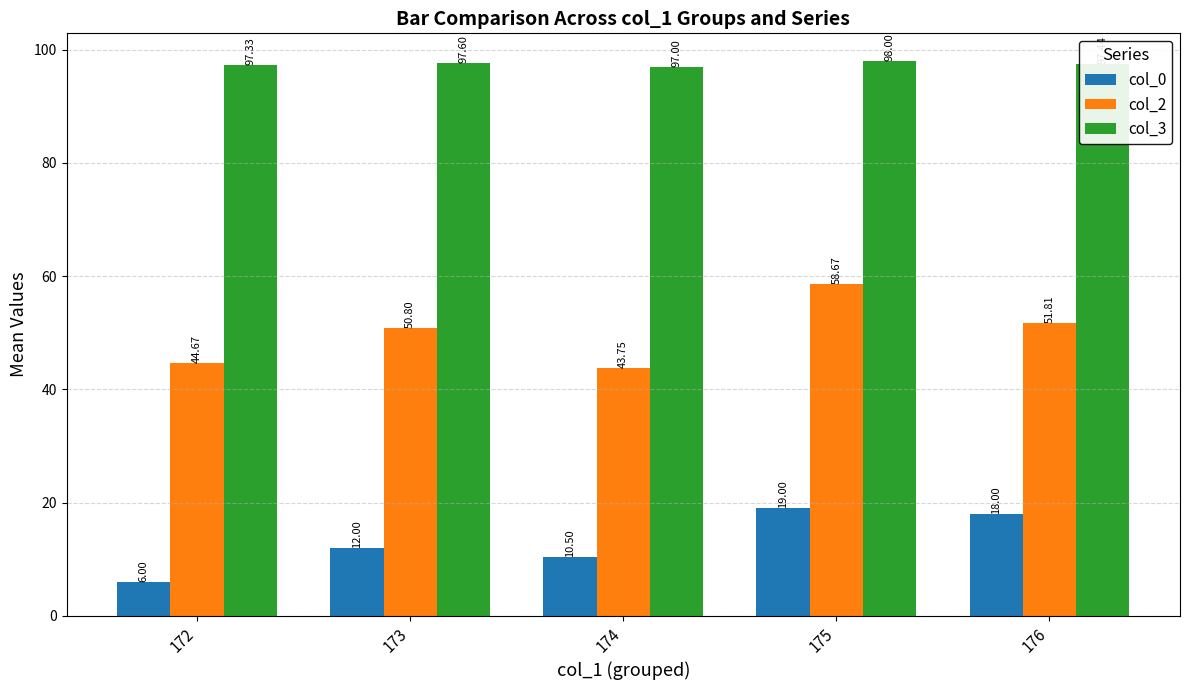

Is it true that col_0 equals 1.9 at 172?

False